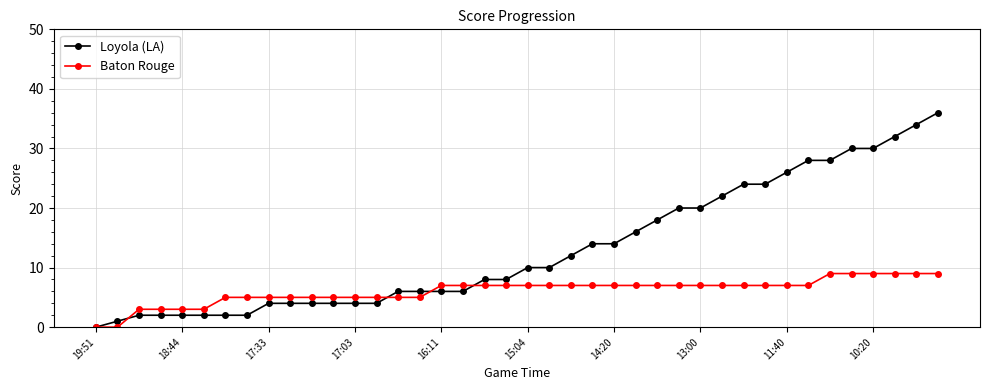

Which series has the widest spread of values?

Loyola (LA)